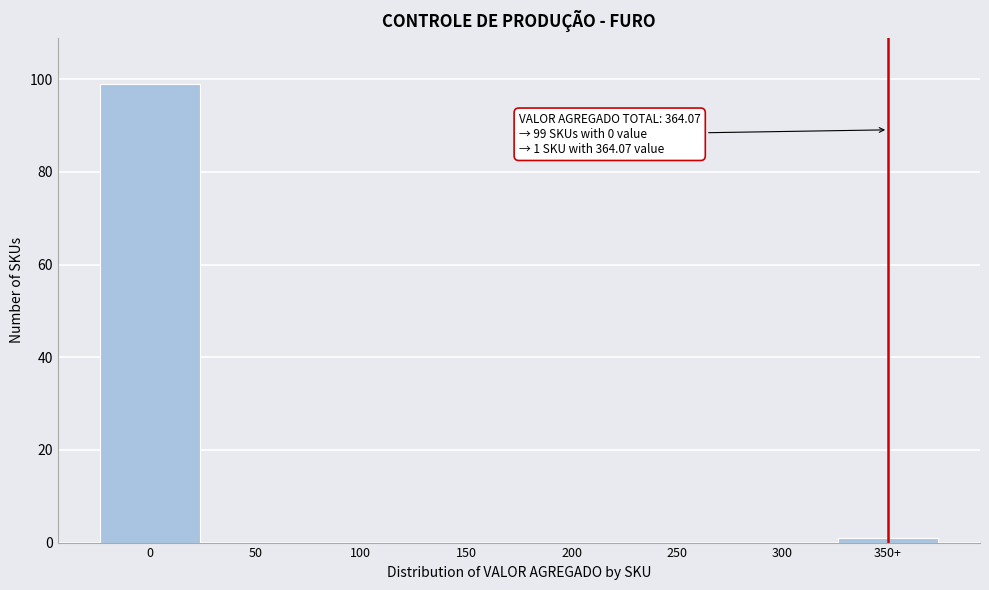

Reading left to right, list all the values displayed in this chart.

0=99	50=0	100=0	150=0	200=0	250=0	300=0	350+=1